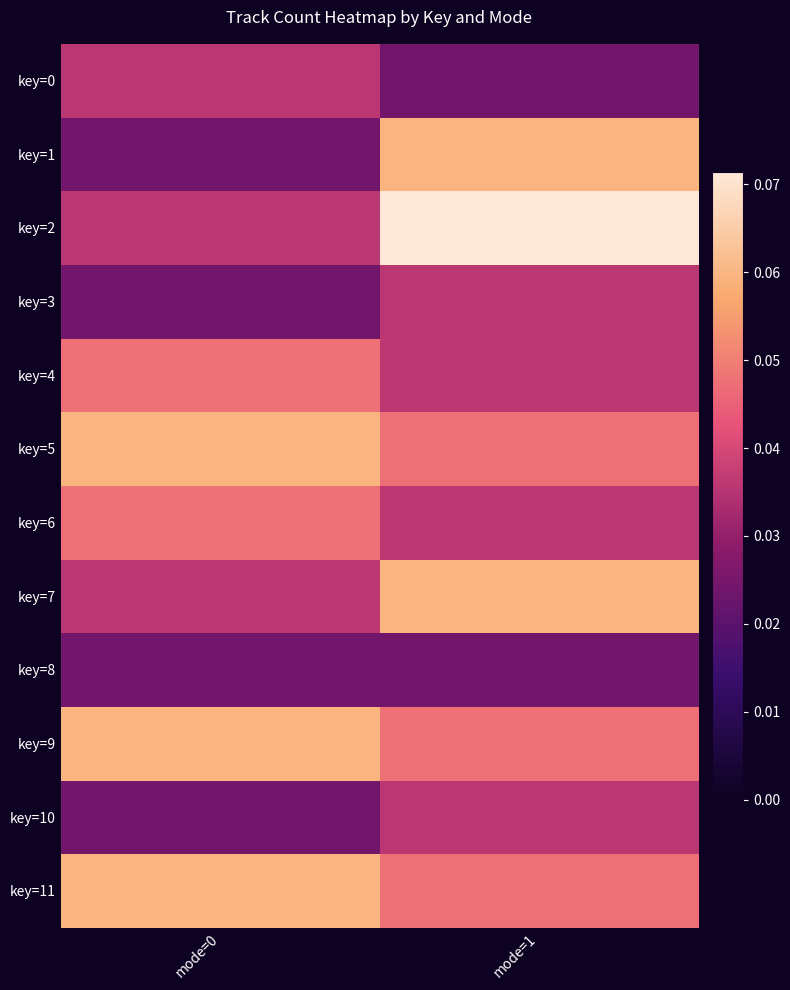

List the series in order of their peak value, lowest first.

key=8, key=0, key=3, key=10, key=4, key=6, key=1, key=5, key=7, key=9, key=11, key=2